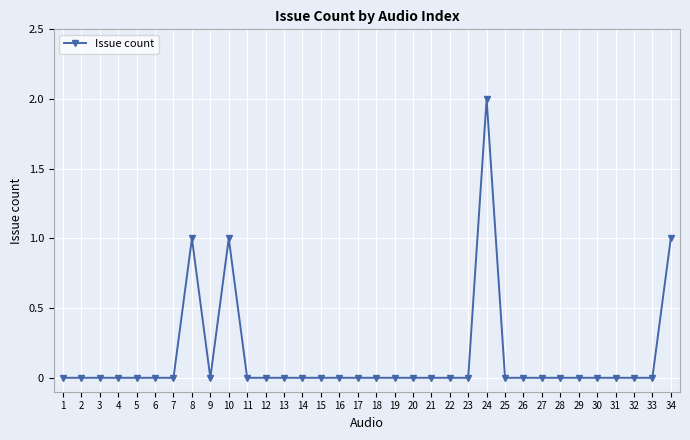

At which category does the chart reach its peak across all series?

24